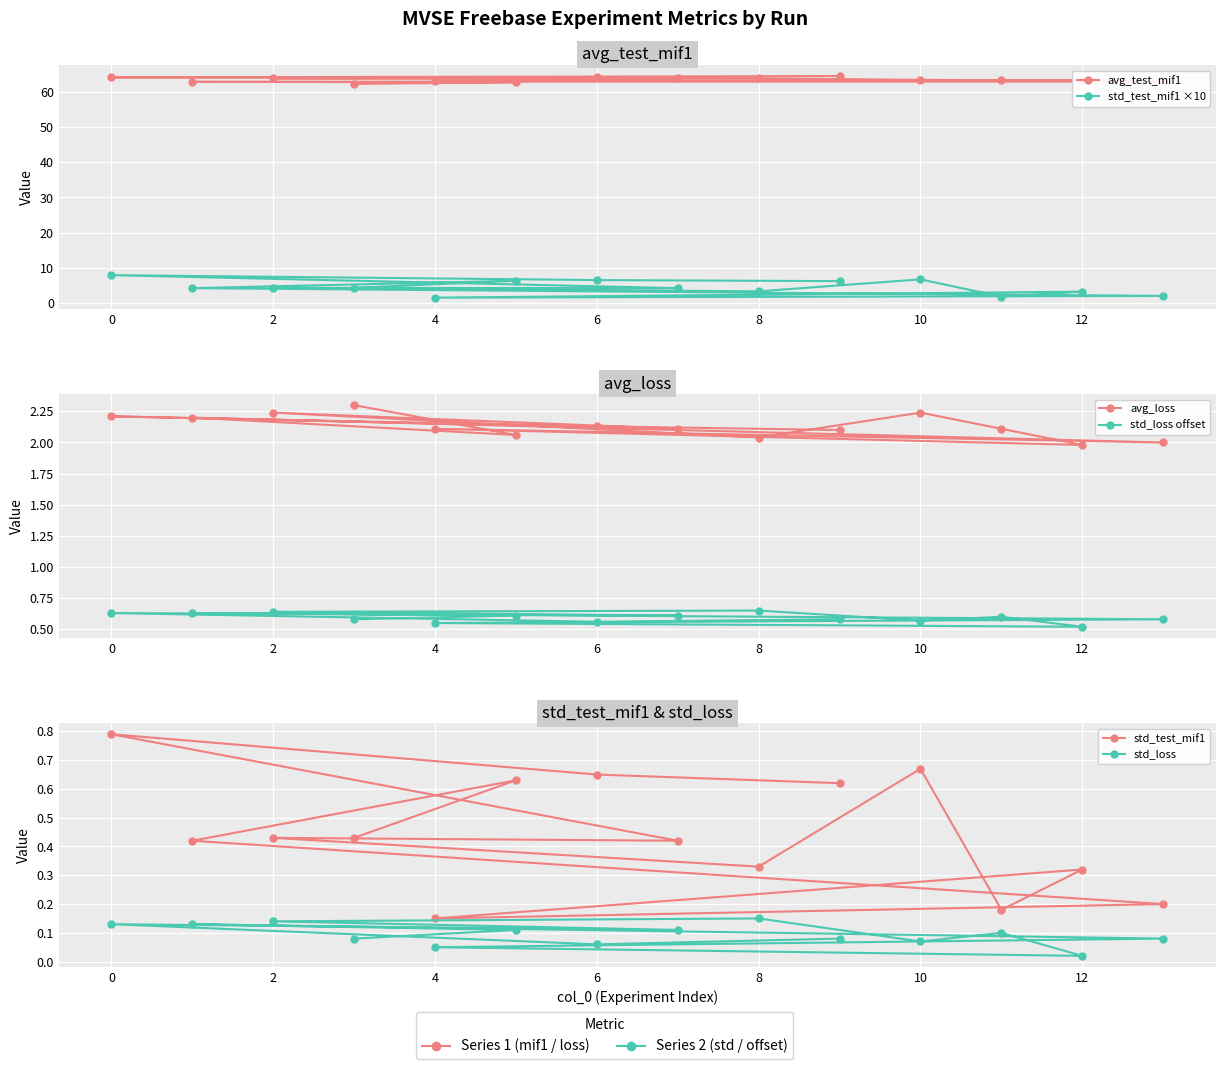

Which series has the largest total across all categories?

avg_test_mif1